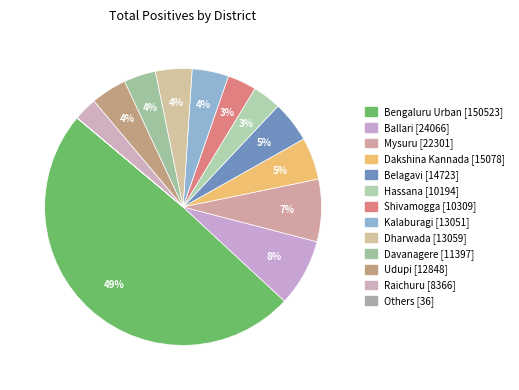

Count the number of slices in the pie.

13